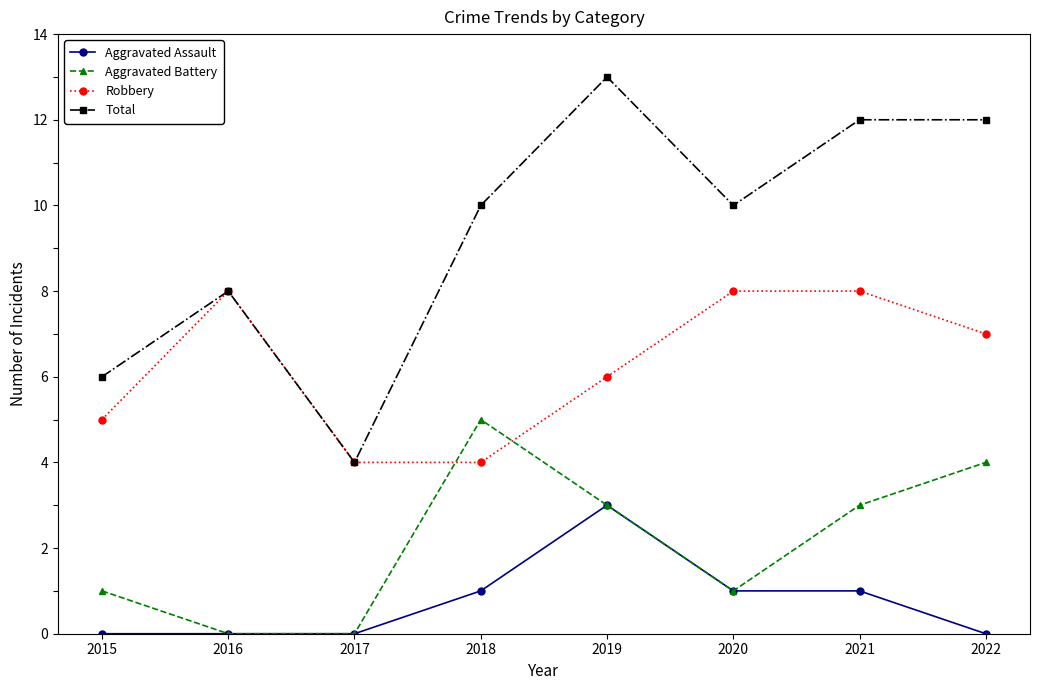

What is the maximum value shown in the chart?

13